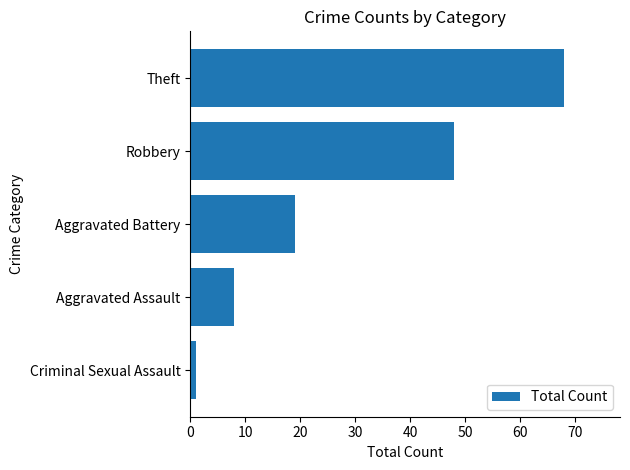

True or false: the data shows 12 at Aggravated Assault.

False